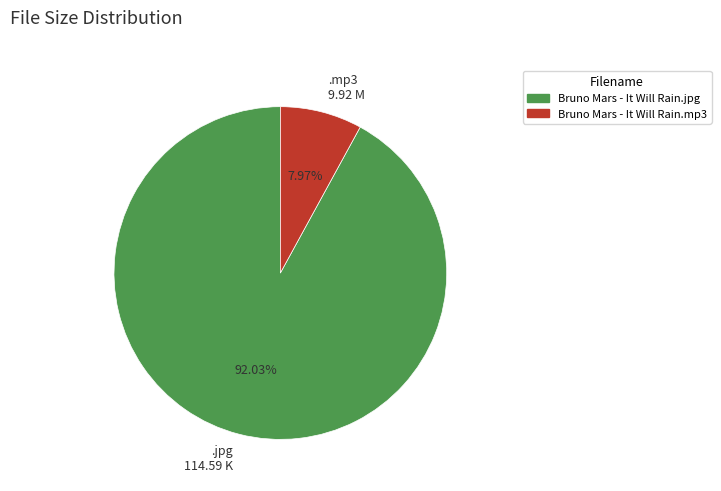

Does .jpg 114.59 K represent more than half of the total?

Yes